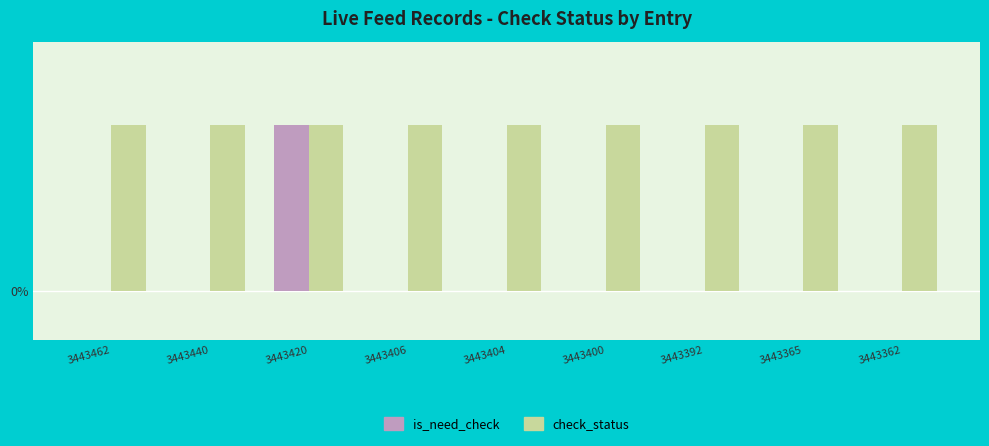

Reading left to right, extract all data points from this chart.

is_need_check: 0	0	1	0	0	0	0	0	0
check_status: 1	1	1	1	1	1	1	1	1